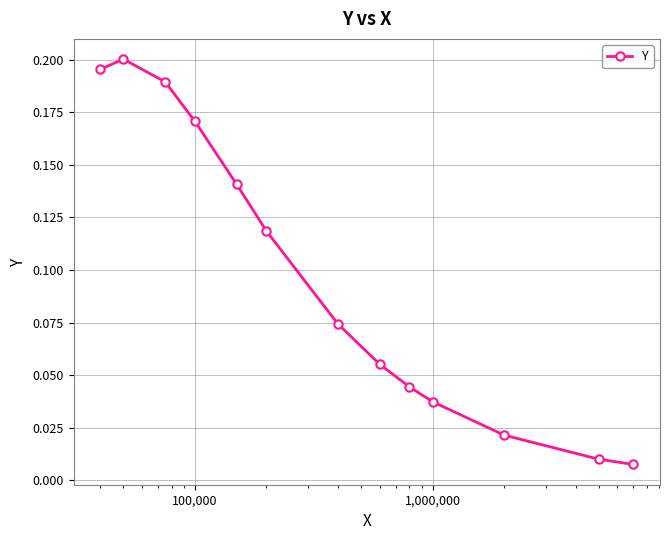

What is the sum of all values?

1.3